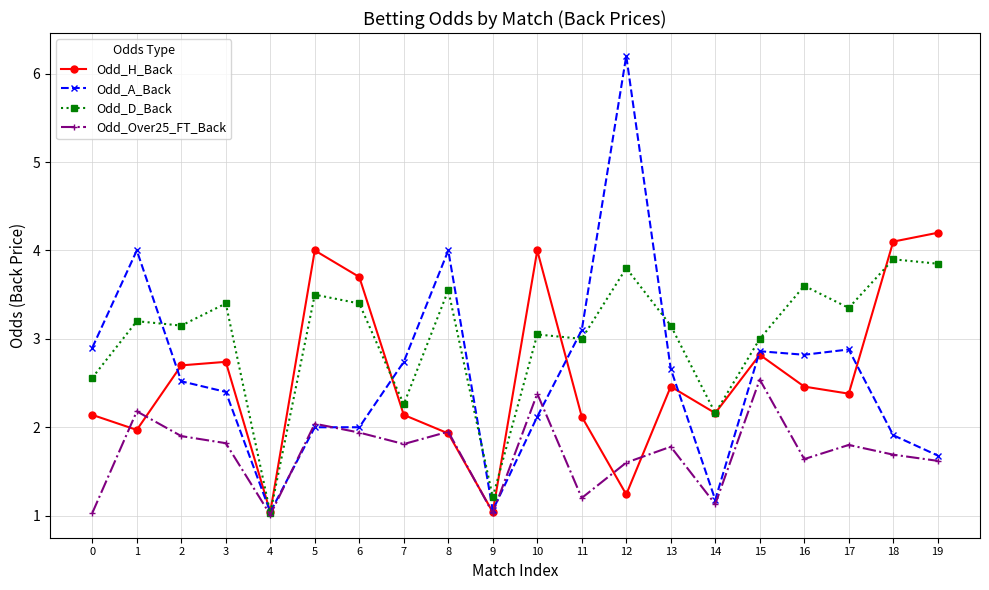

Read the Odd_H_Back value at 9.

1.0